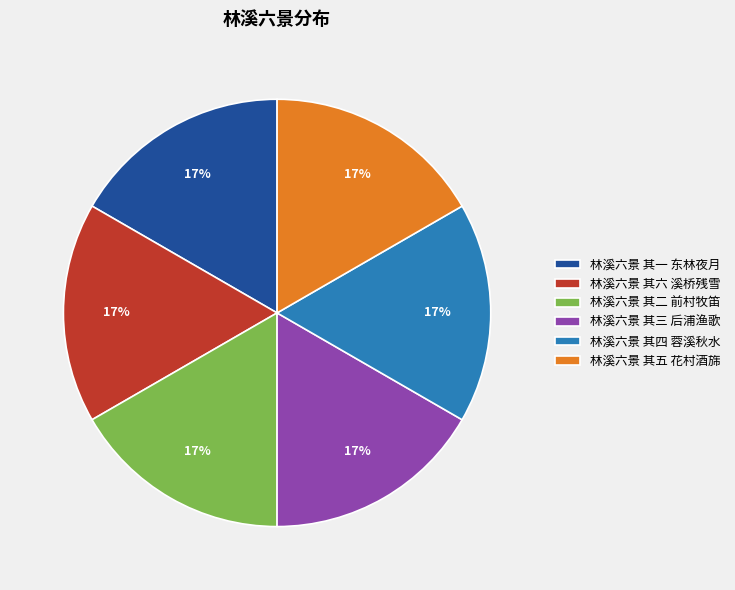

Do 林溪六景 其二 前村牧笛 and 林溪六景 其一 东林夜月 together represent more than half of the pie?

No